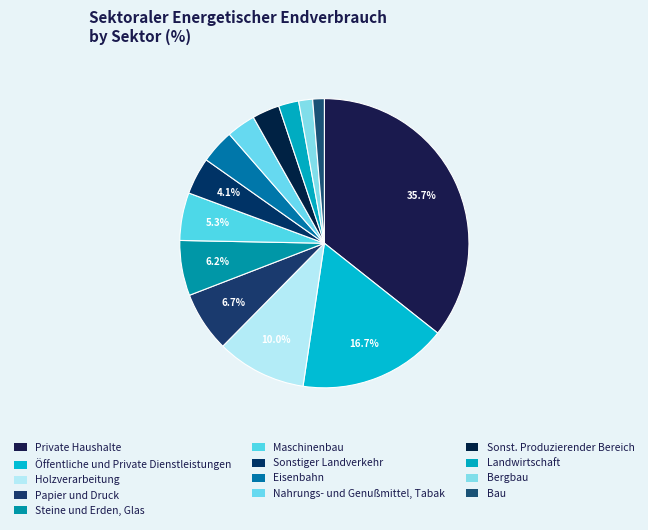

How many segments does this pie chart have?

13